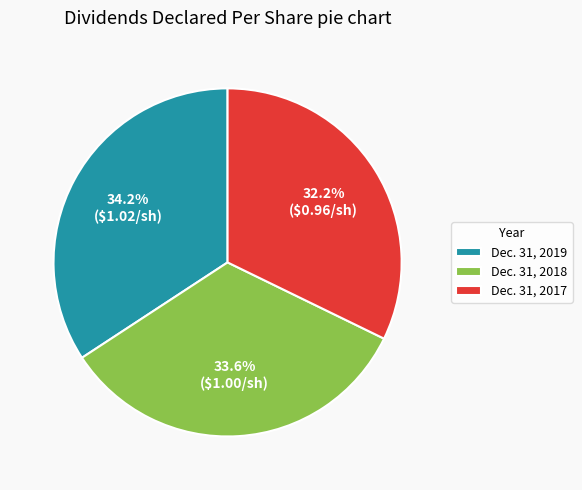

What percentage is NOT represented by Dec. 31, 2018?

66.4%